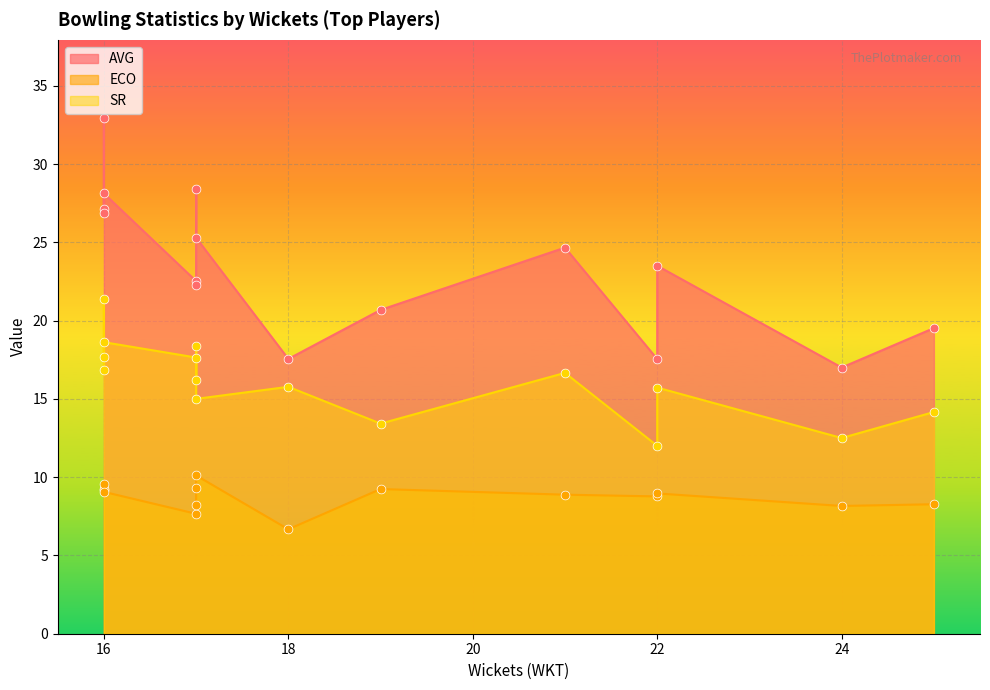

Which series has the largest total across all categories?

AVG